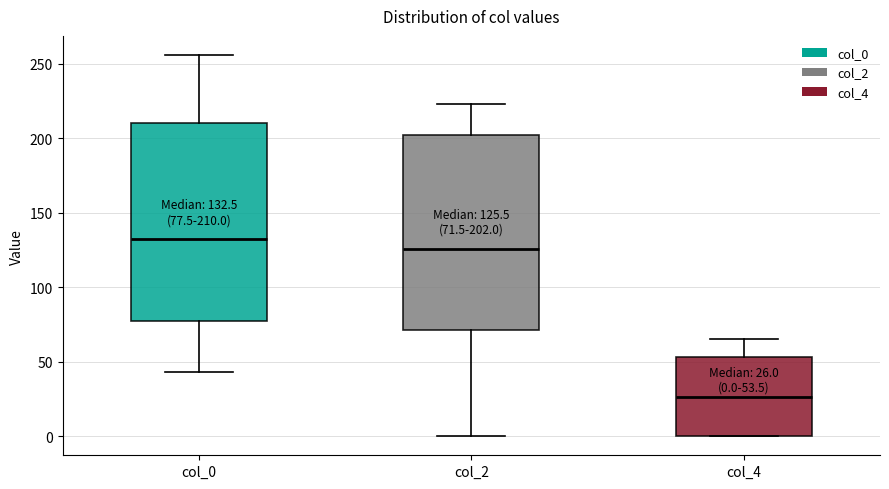

Which box has the lowest median line?

col_4